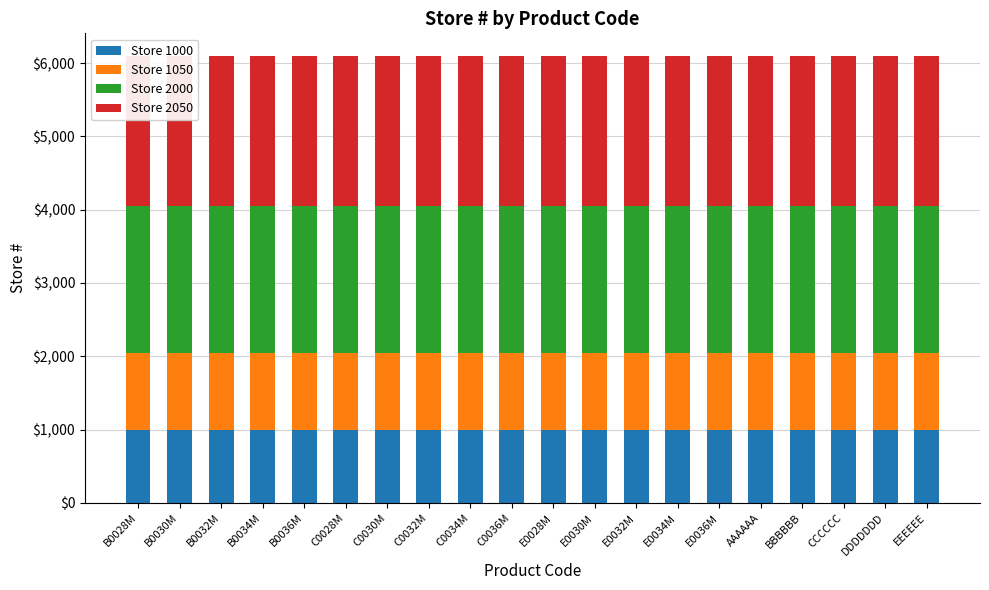

How many groups of bars are there?

20